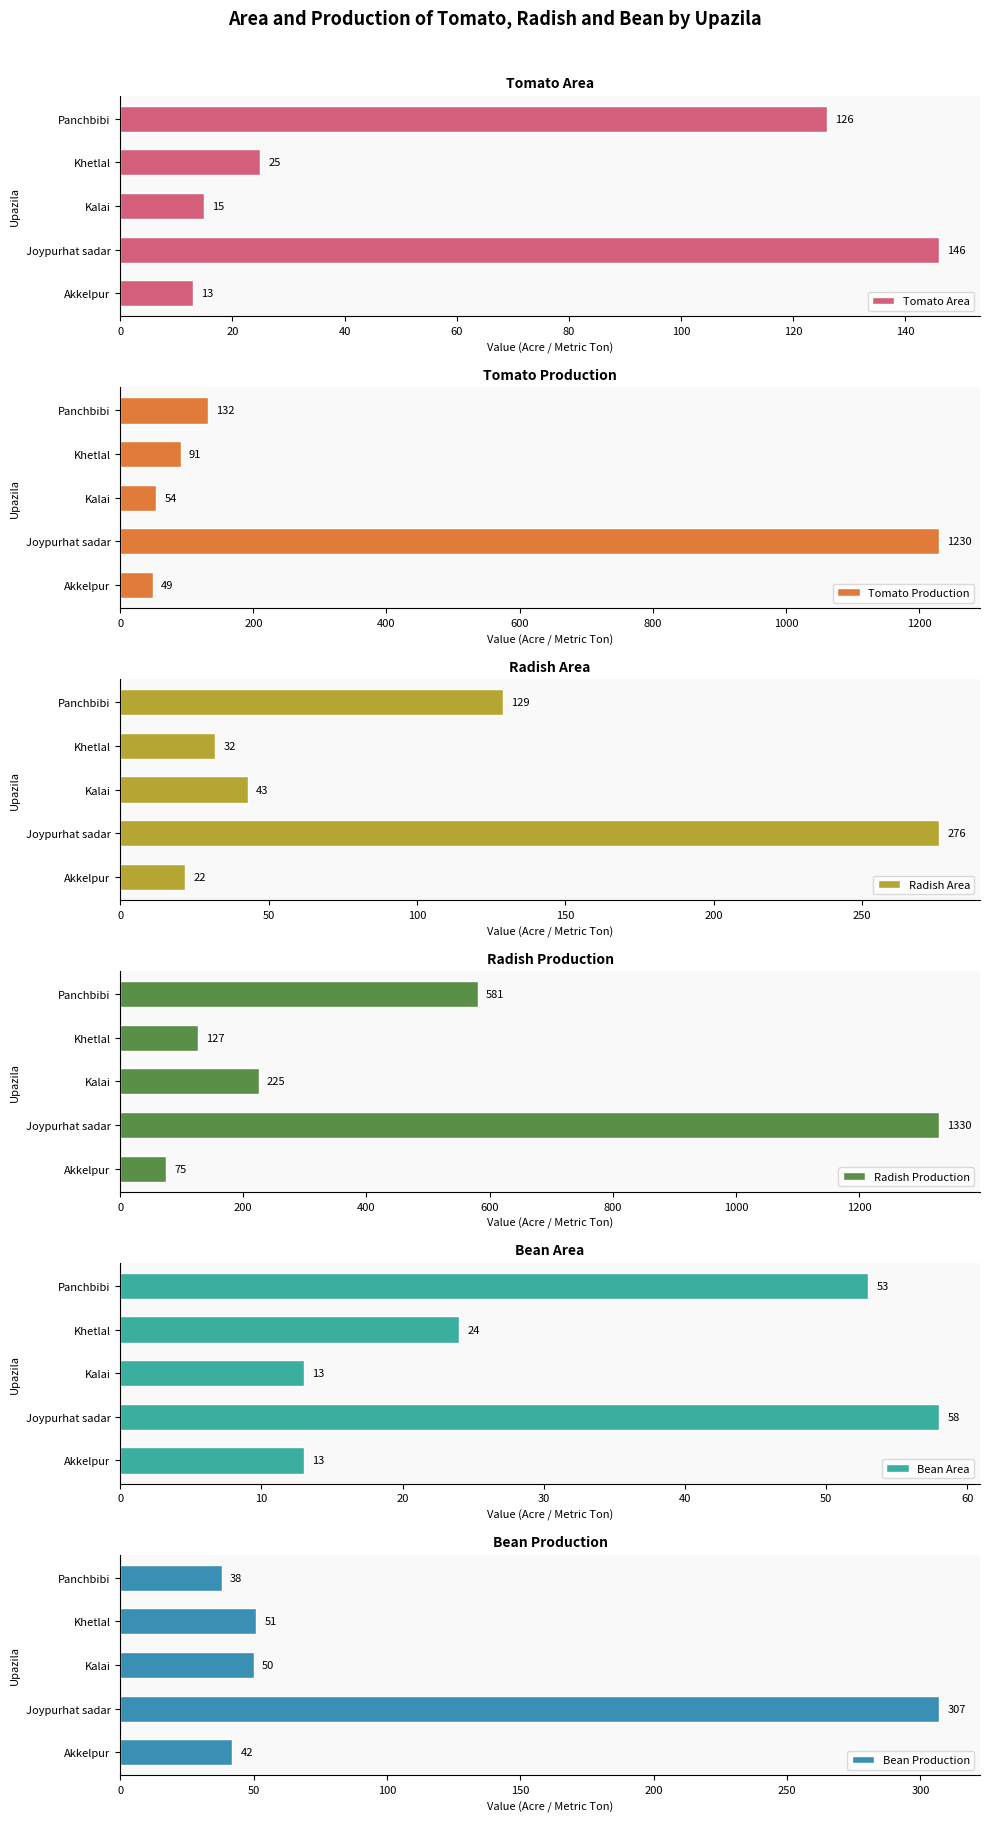

List the labels in order of Tomato Area value, largest first.

Joypurhat sadar, Panchbibi, Khetlal, Kalai, Akkelpur